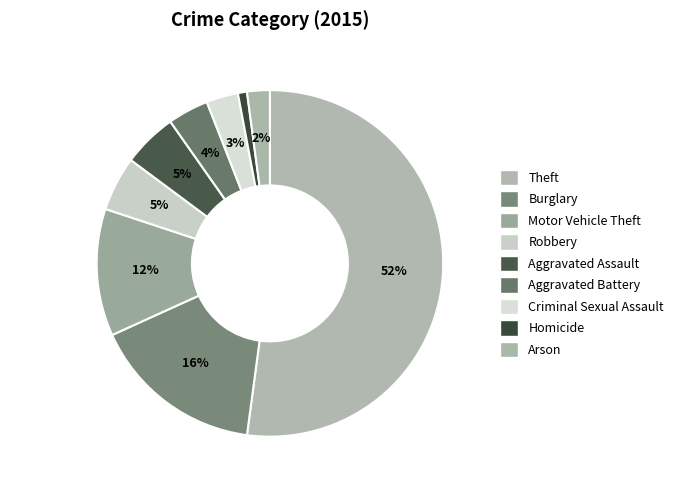

Count the number of slices in the pie.

9